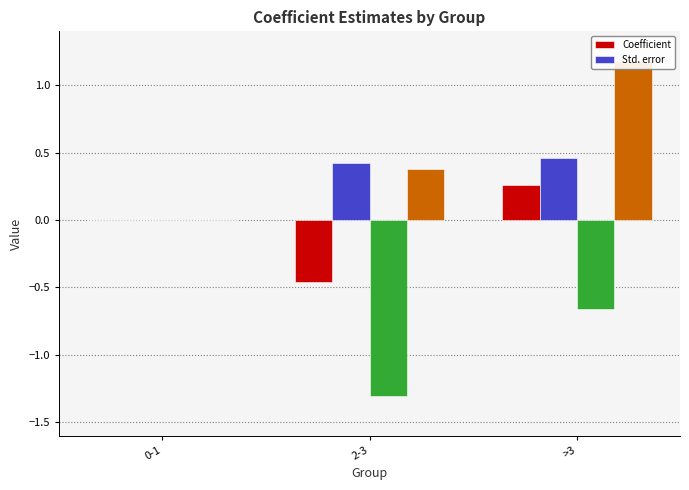

Which has a higher value, 2-3 or >3?

>3